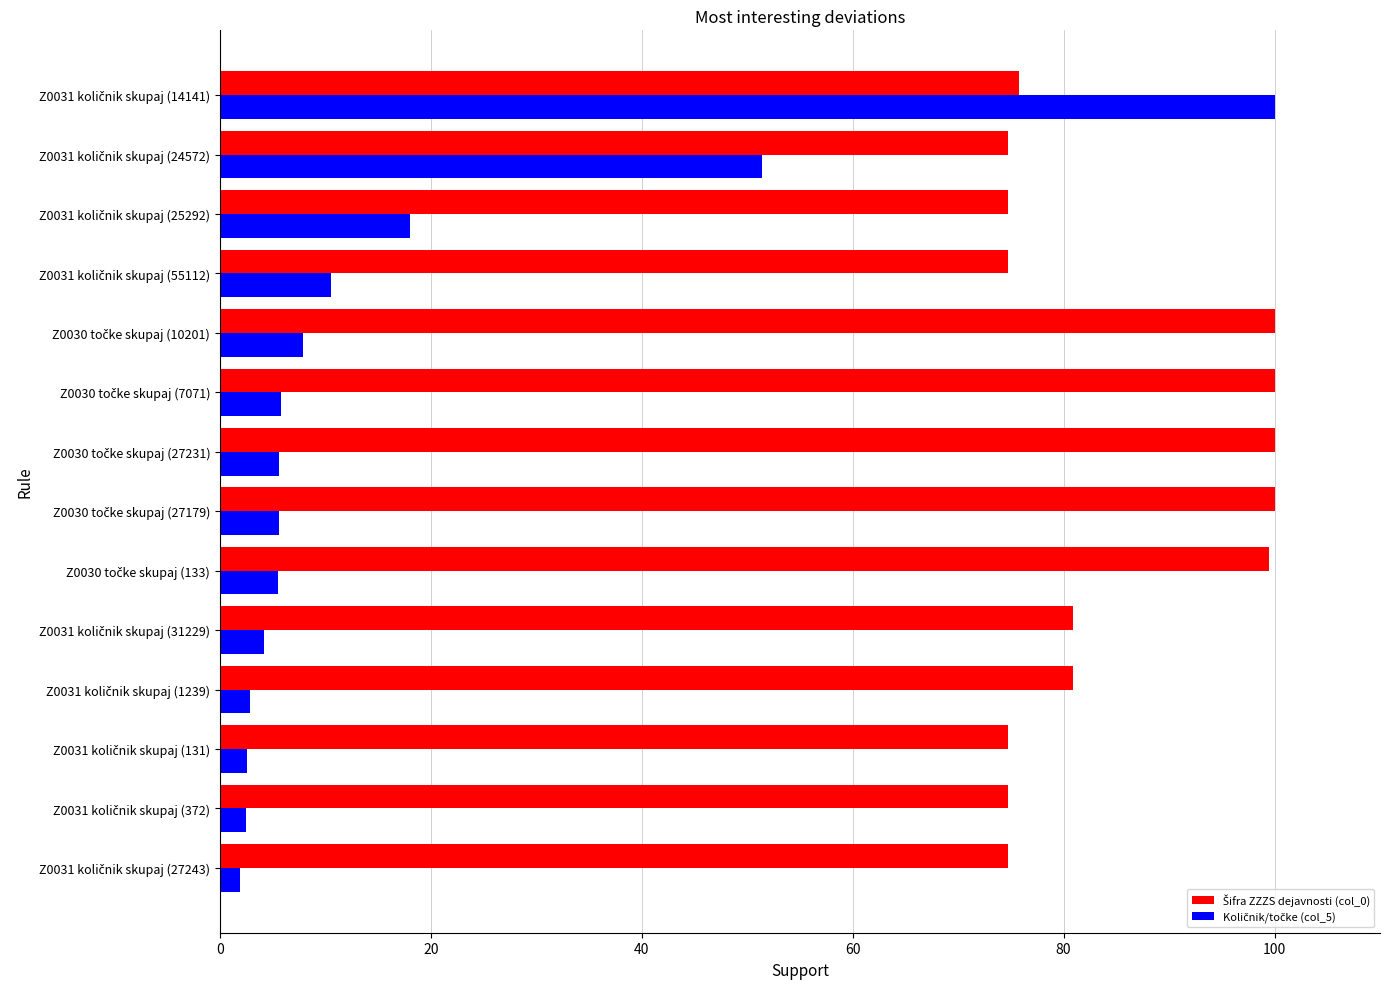

At how many categories does at least one series exceed 92?

6